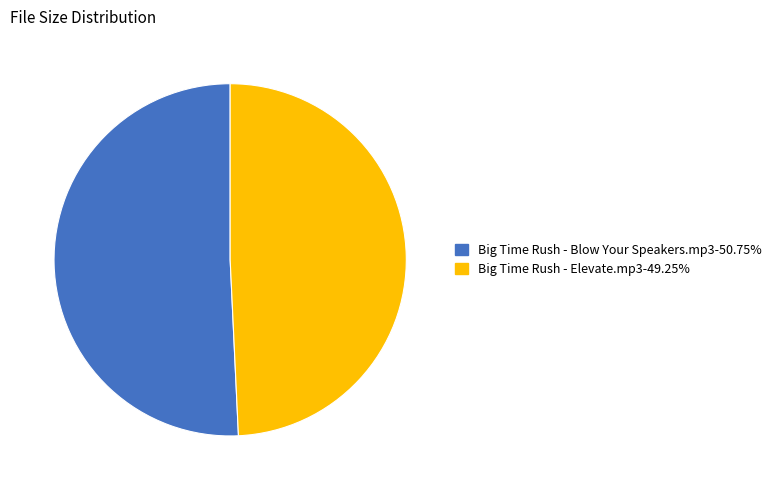

Between Big Time Rush - Blow Your Speakers.mp3 and Big Time Rush - Elevate.mp3, which is larger?

Big Time Rush - Blow Your Speakers.mp3